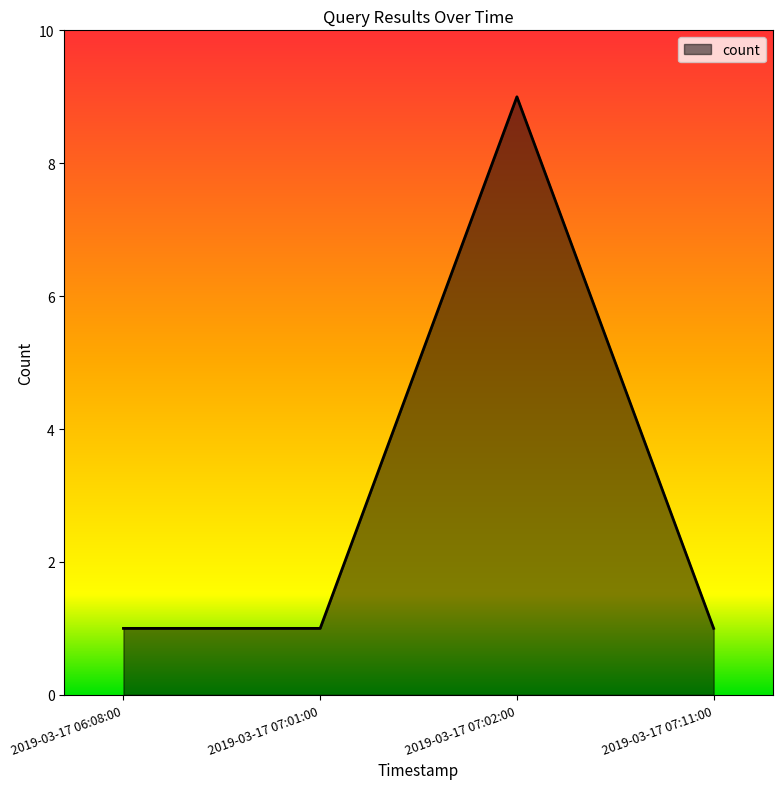

Which label corresponds to the largest value in the chart?

2019-03-17 07:02:00